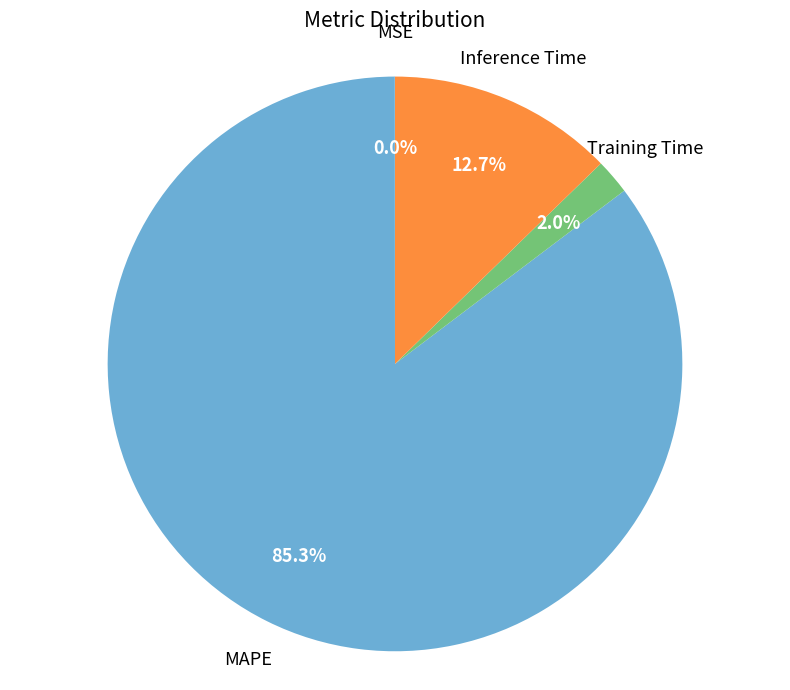

Does any single category account for the majority?

Yes